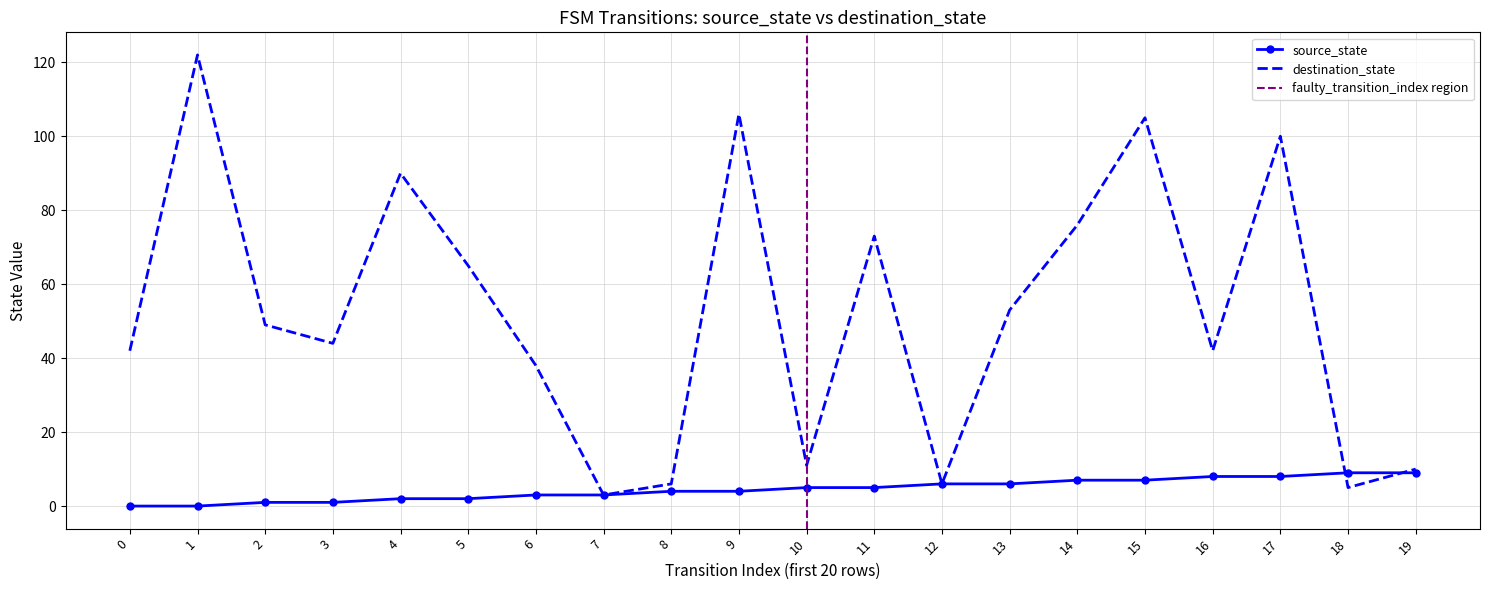

How many lines are shown in the chart?

2